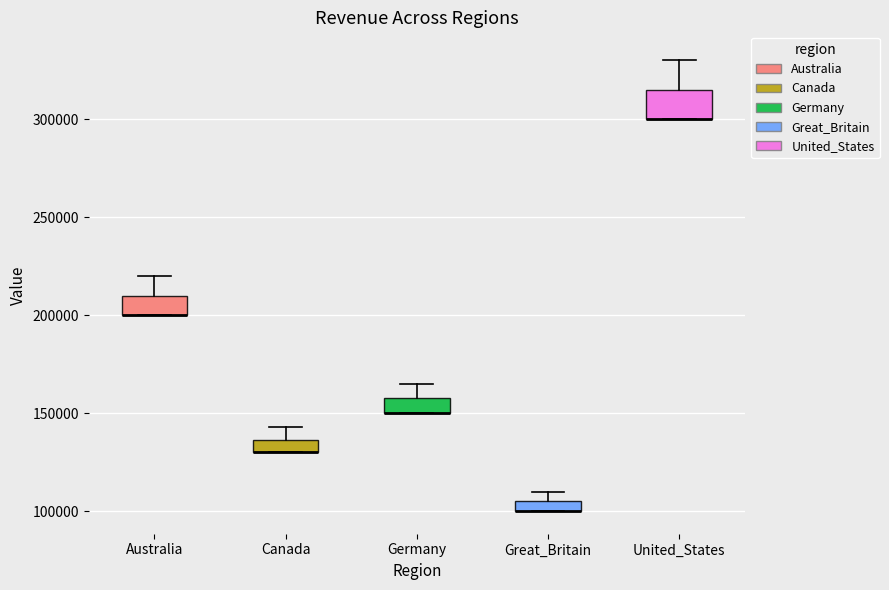

Where does the upper whisker of the box for Germany end on the y-axis? The values are not printed on the chart, so give them approximately, as read against the axis.

165000